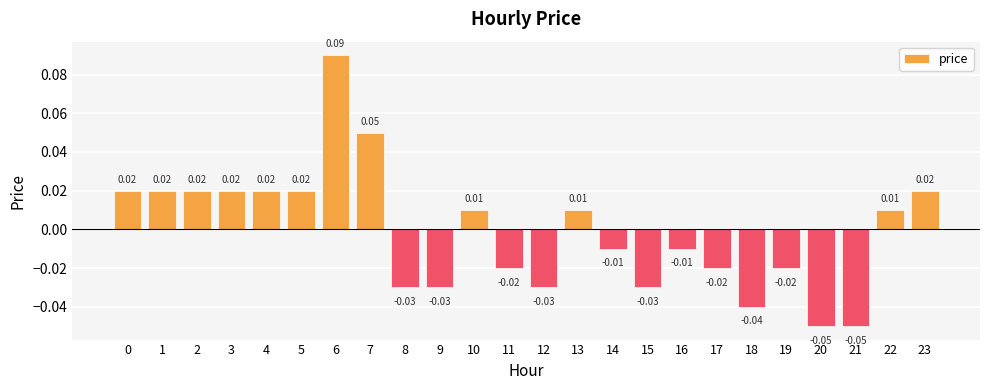

Between 15 and 3, which is larger?

3